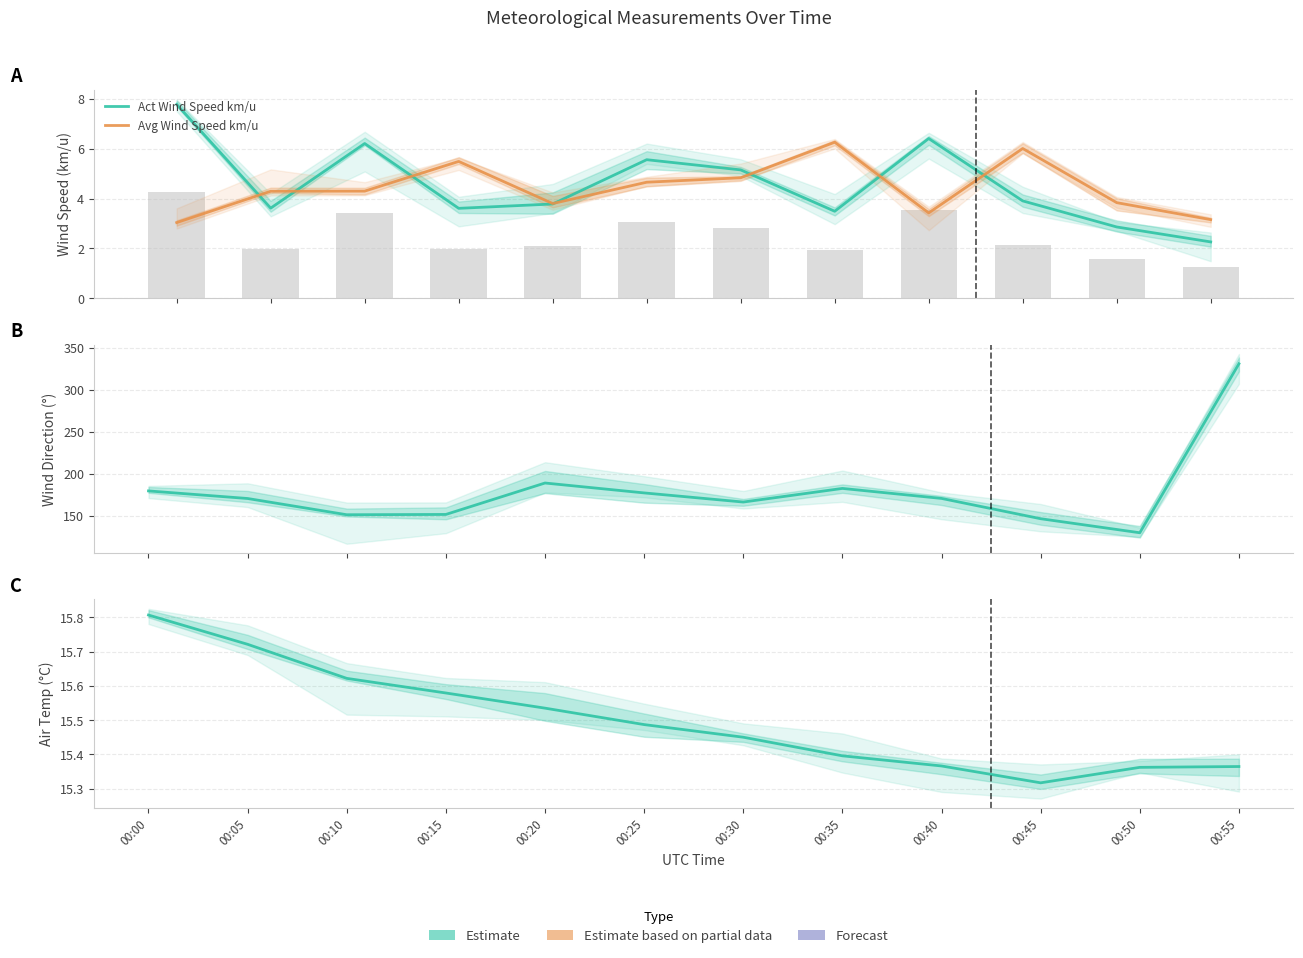

What is the sum of the Act Wind Direction values at 00:20 and 00:05?

359.7